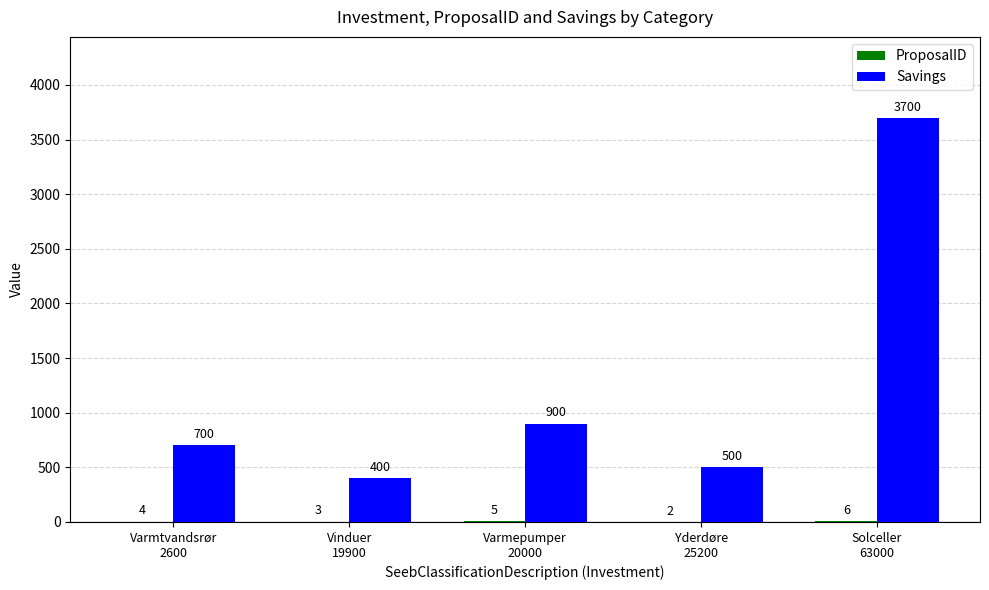

Which series has the largest total across all categories?

Savings